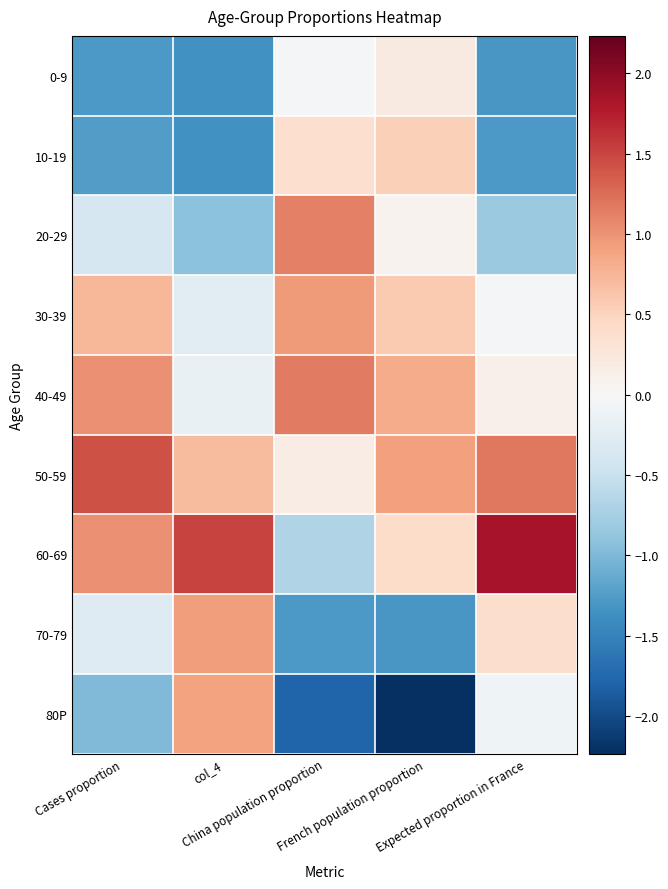

At col_4, list the series in order from largest to smallest.

60-69, 70-79, 80P, 50-59, 40-49, 30-39, 20-29, 10-19, 0-9